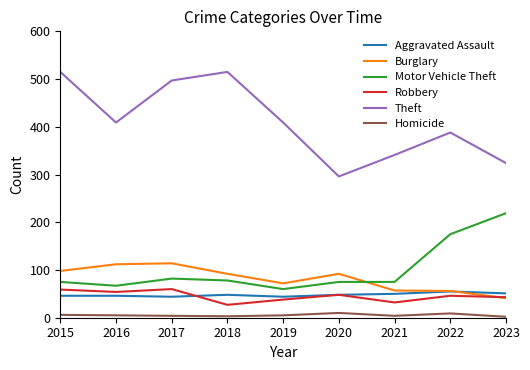

True or false: Theft and Burglary cross at least once.

False